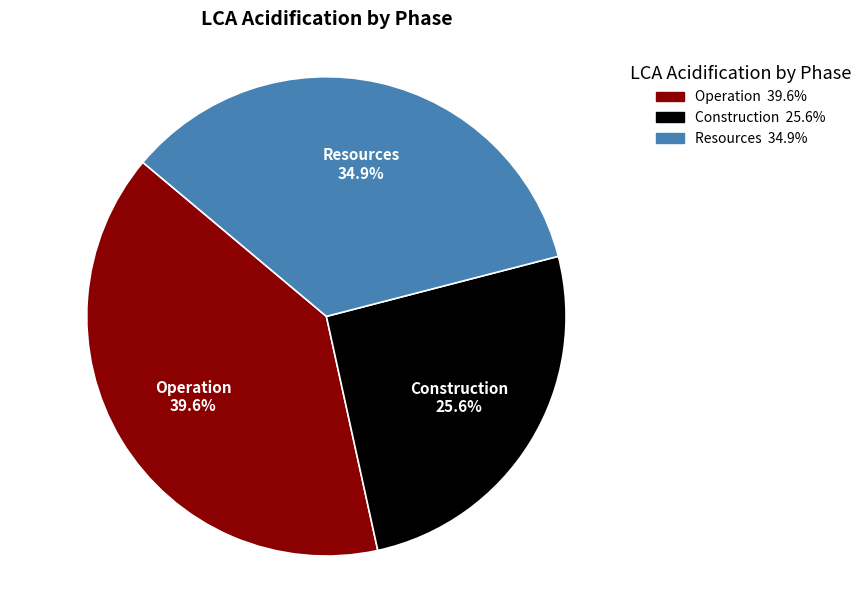

To the nearest percent, what portion does Construction represent?

26%